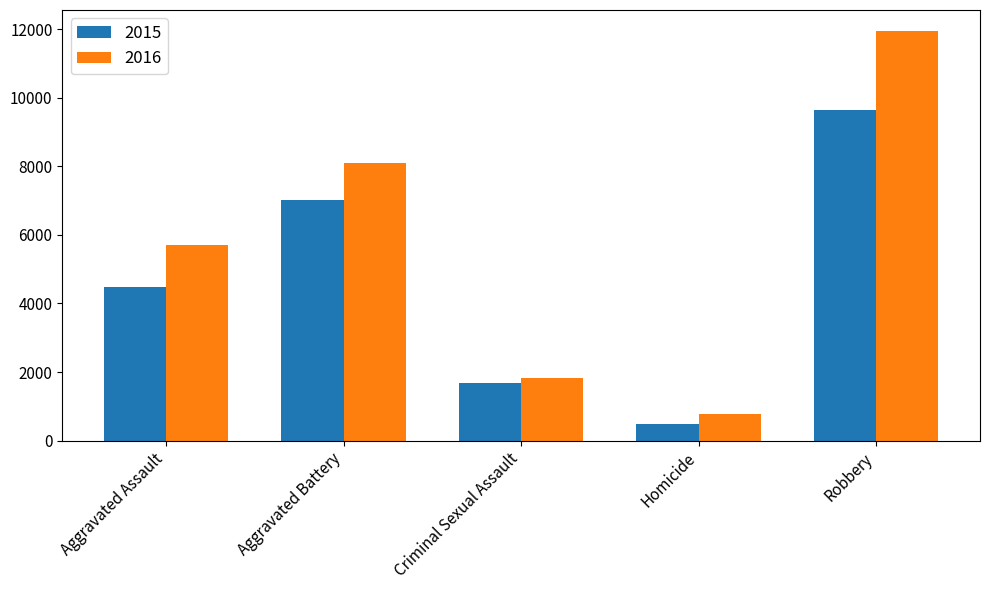

What is the difference between the 2015 values at Homicide and Aggravated Battery?

6522